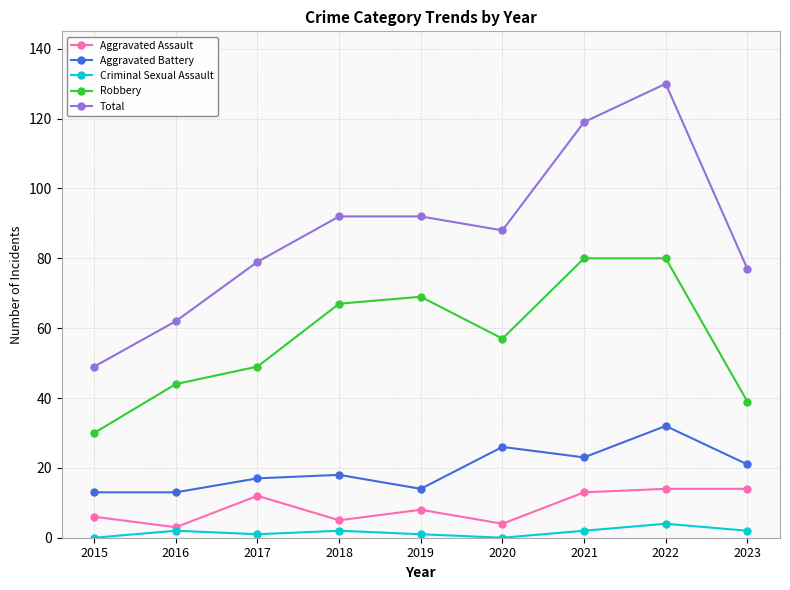

Reading left to right, transcribe all the data shown in this chart.

Aggravated Assault: 2015=6	2016=3	2017=12	2018=5	2019=8	2020=4	2021=13	2022=14	2023=14
Aggravated Battery: 2015=13	2016=13	2017=17	2018=18	2019=14	2020=26	2021=23	2022=32	2023=21
Criminal Sexual Assault: 2015=0	2016=2	2017=1	2018=2	2019=1	2020=0	2021=2	2022=4	2023=2
Robbery: 2015=30	2016=44	2017=49	2018=67	2019=69	2020=57	2021=80	2022=80	2023=39
Total: 2015=49	2016=62	2017=79	2018=92	2019=92	2020=88	2021=119	2022=130	2023=77